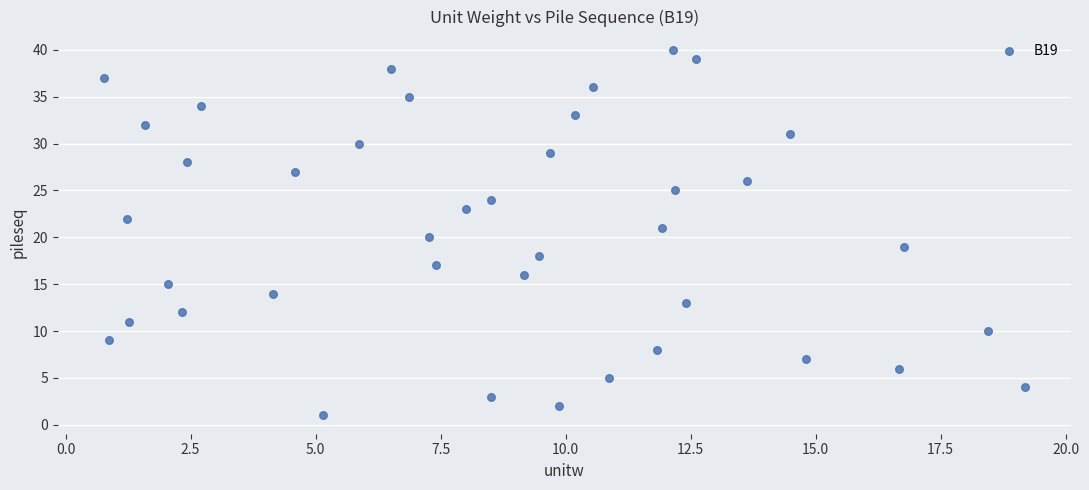

What is the range of Y values (max minus min)?

39